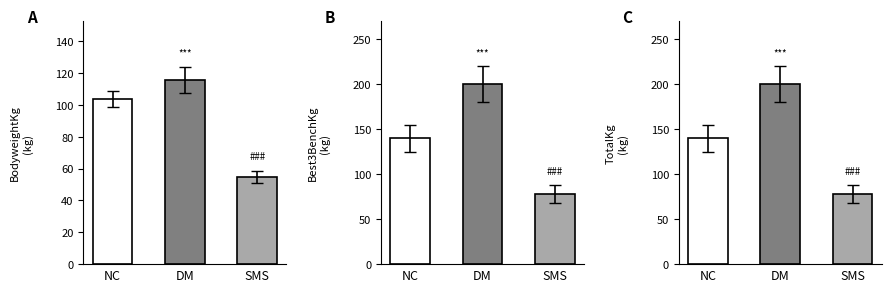

What is the sum of the BodyweightKg values at DM and NC?

219.6